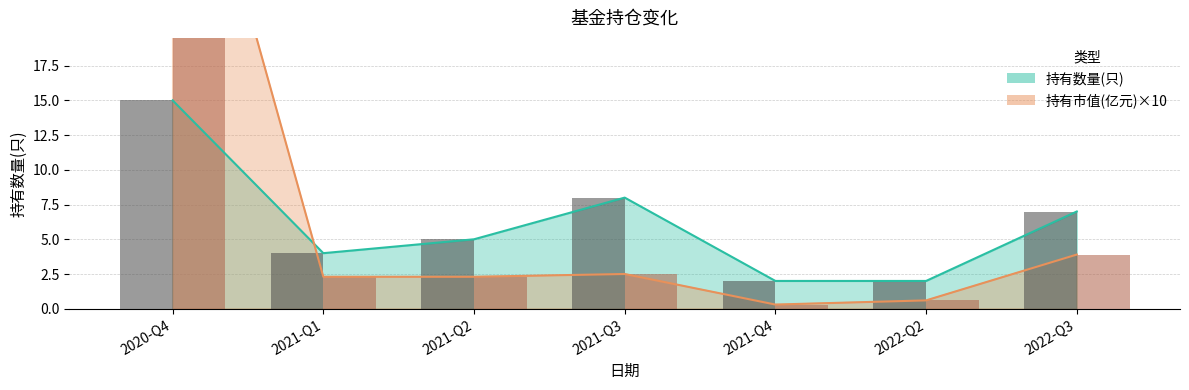

Which category has the lowest value in the 持有数量(只) series?

2021-Q4